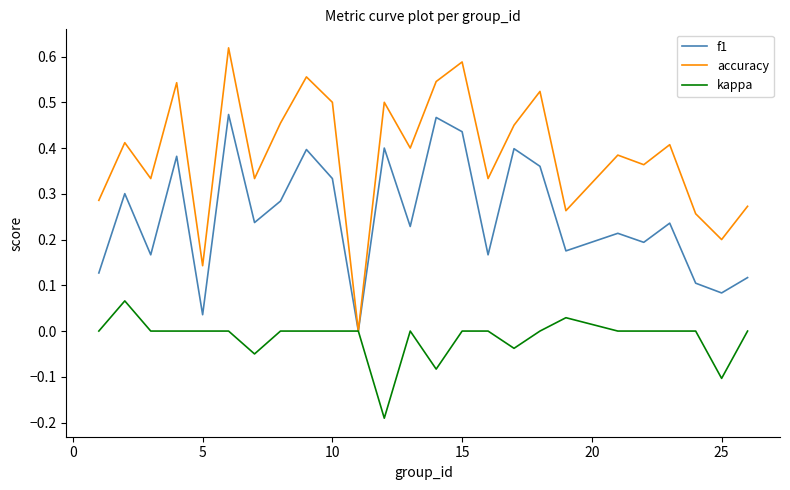

Rank the series by their maximum value, from highest to lowest.

accuracy, f1, kappa